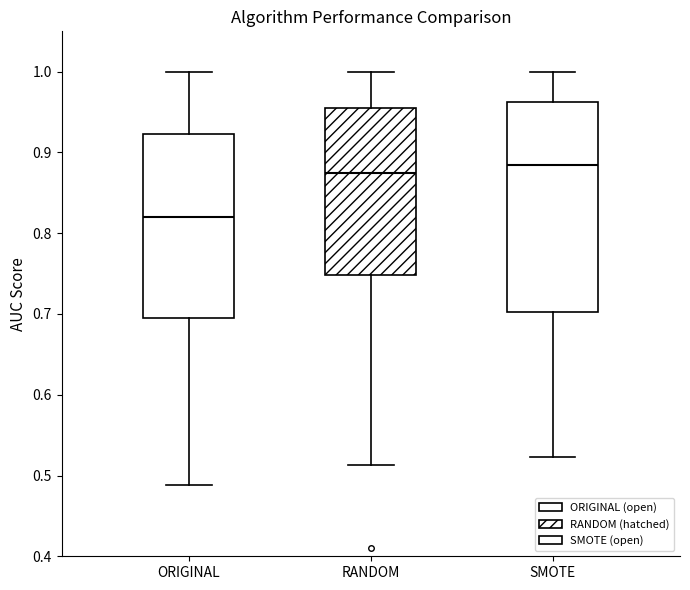

Reading left to right, transcribe this box plot: for each box, give where its median line is, the range the box spans, and where its two whiskers end, as read against the y-axis. The values are not printed on the chart, so give them approximately, as read against the axis.

ORIGINAL: median 0.82, box 0.69 to 0.92, whiskers 0.49 to 1.00
RANDOM: median 0.87, box 0.75 to 0.96, whiskers 0.51 to 1.00
SMOTE: median 0.88, box 0.70 to 0.96, whiskers 0.52 to 1.00